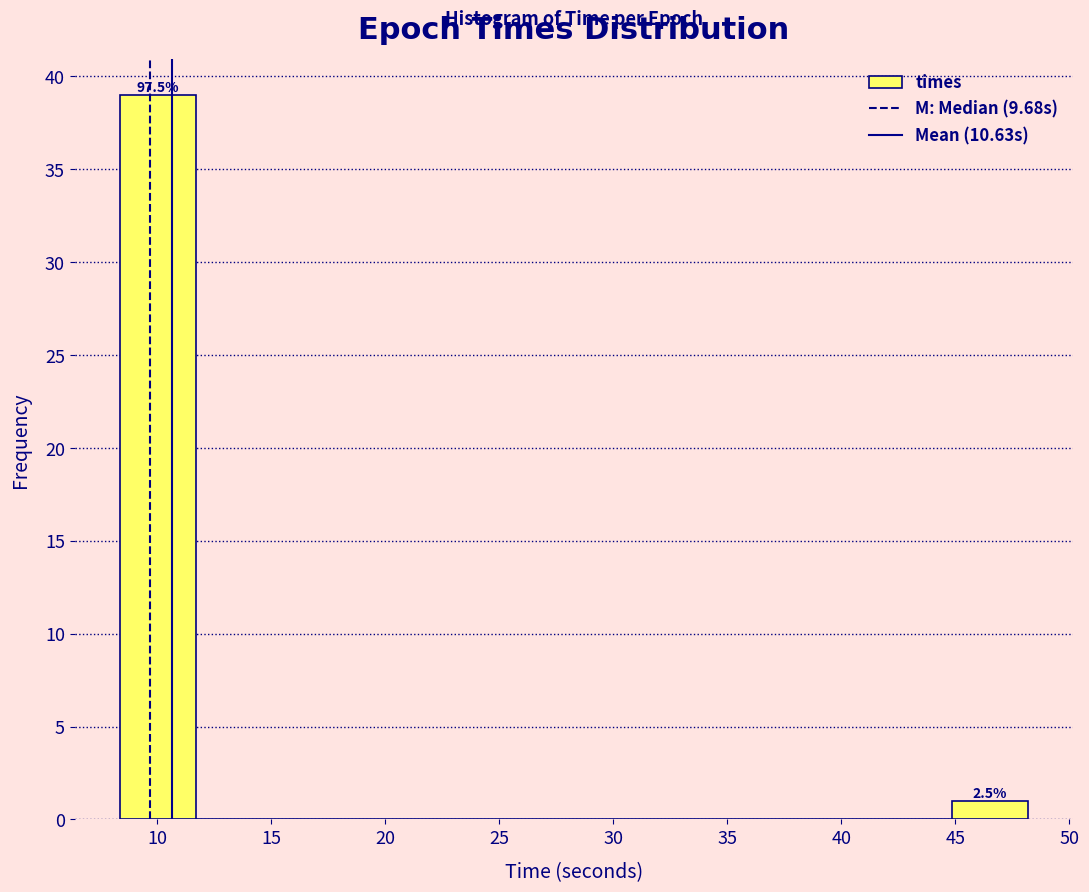

Over which range of the x-axis is the bar tallest?

8.5 to 11.5